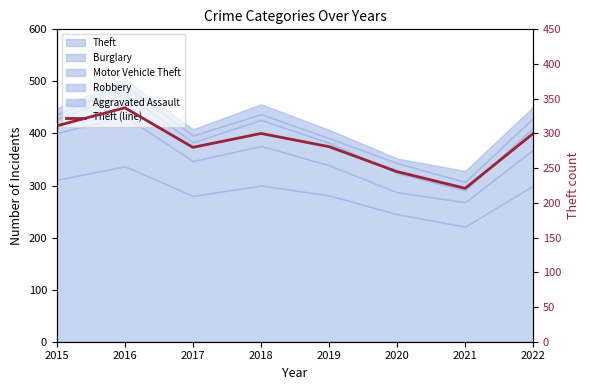

What is the difference between the maximum and minimum values?

116